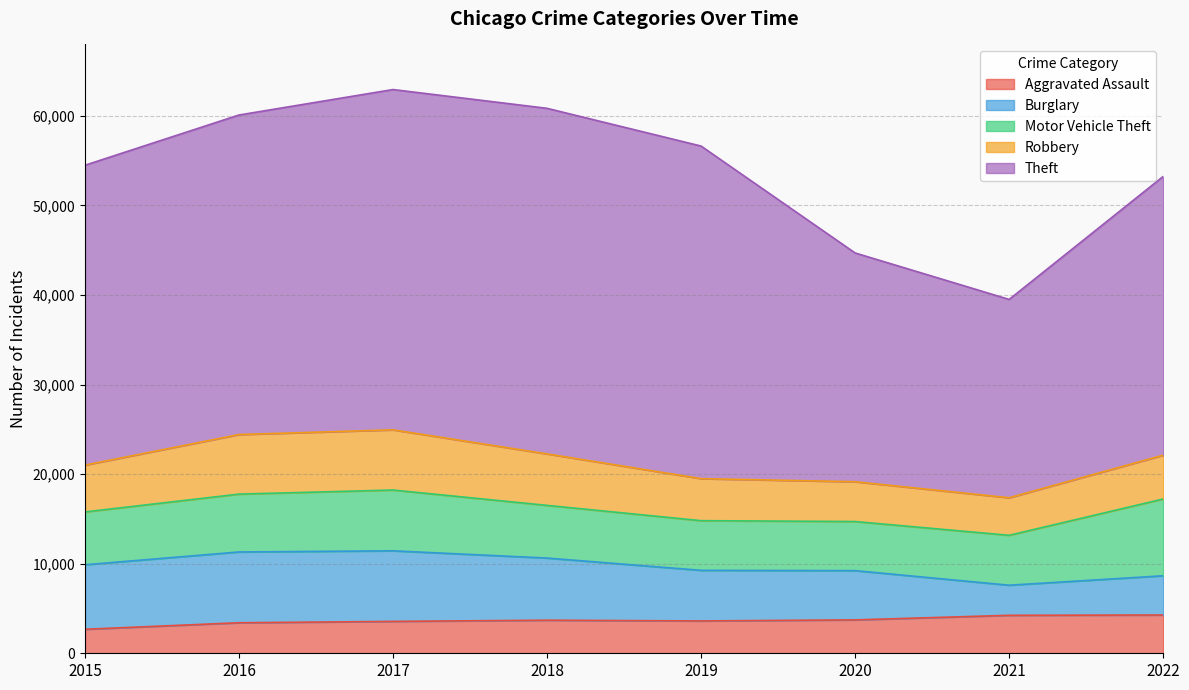

How many data points in Burglary are less than 6937?

4